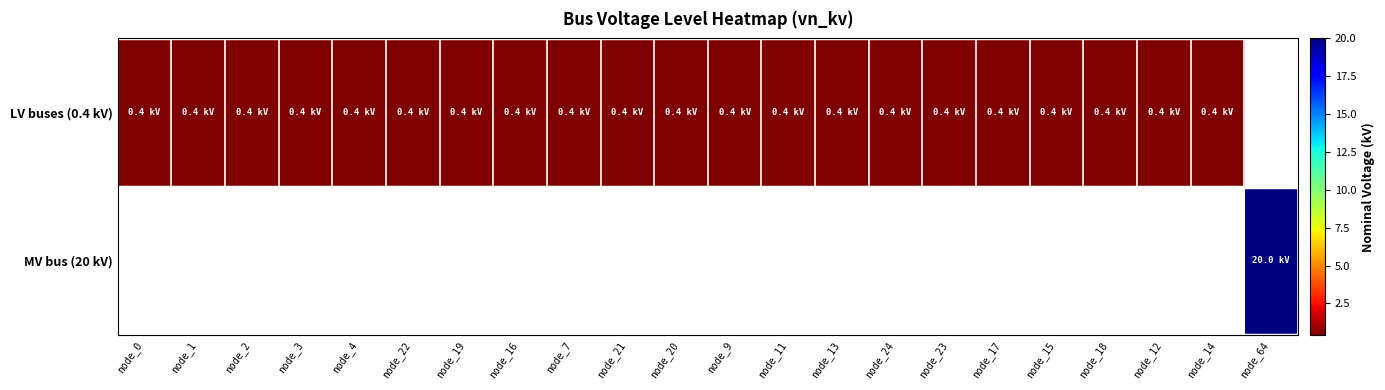

At how many categories does at least one series exceed 15?

1